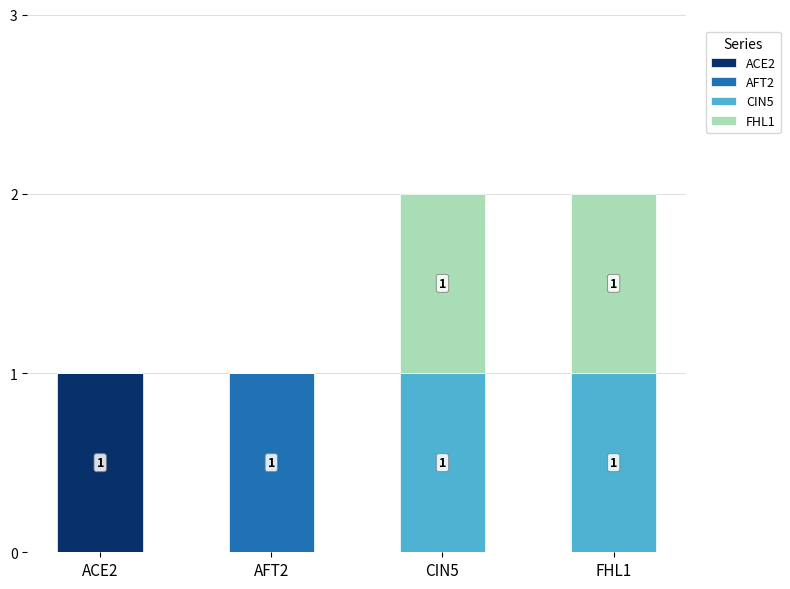

Reading left to right, transcribe the values for ACE2.

ACE2=1	AFT2=0	CIN5=0	FHL1=0